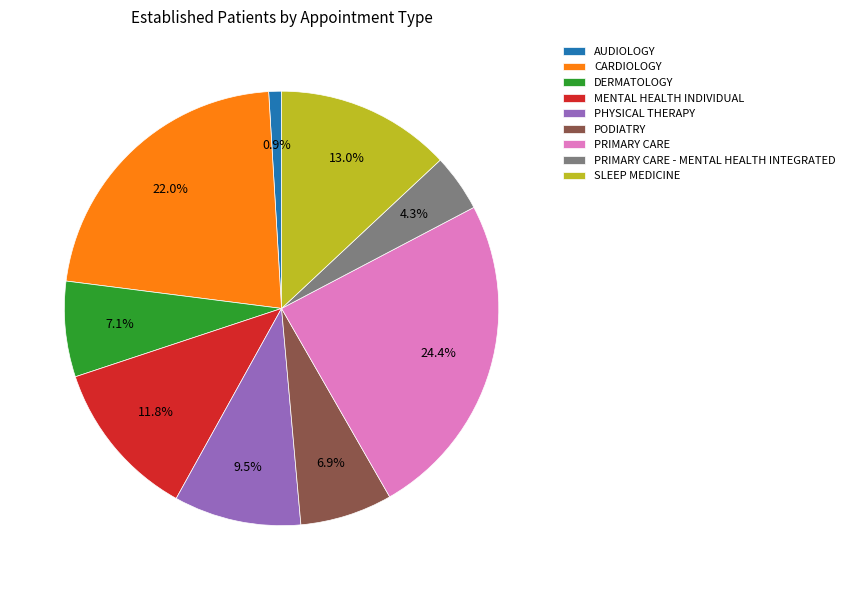

Count the number of slices in the pie.

9